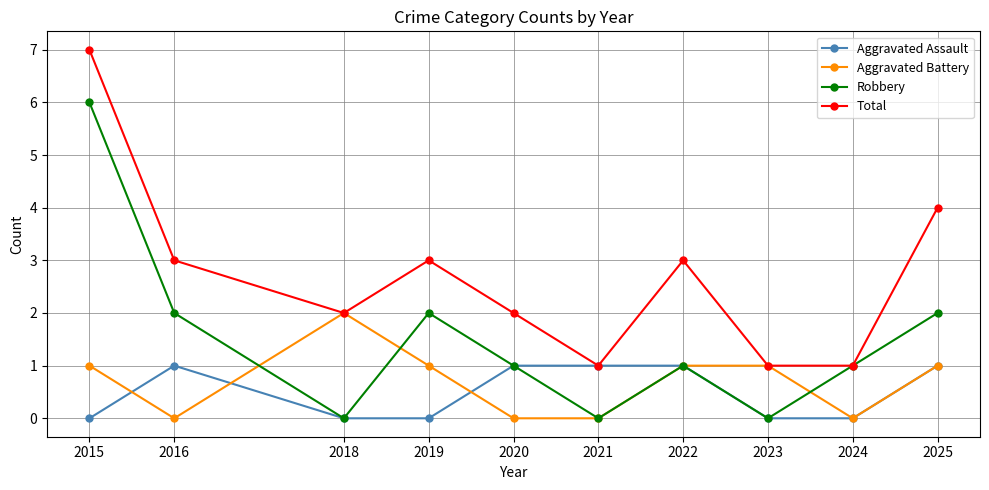

What is the spread (max minus min) of values at 2025?

3